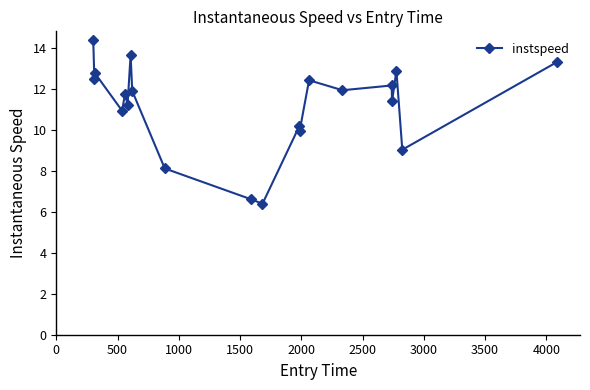

True or false: the data has more than 2 interior local peaks.

True